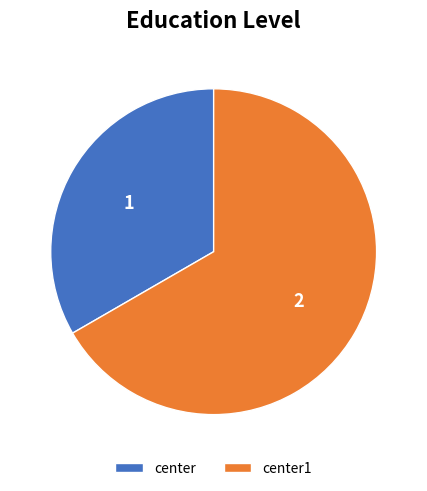

Does any single category account for the majority?

Yes